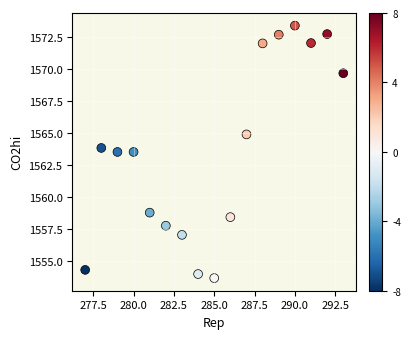

What is the range of X values (max minus min)?

16.0